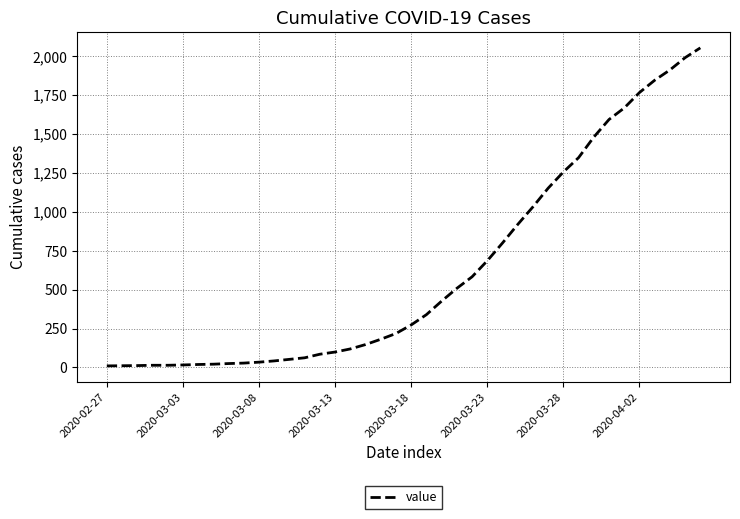

What is the maximum value shown in the chart?

2052